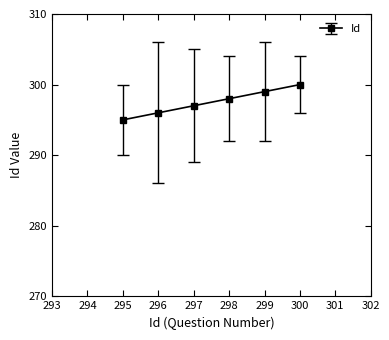

Reading left to right, what are all the values shown in this chart?

295	296	297	298	299	300